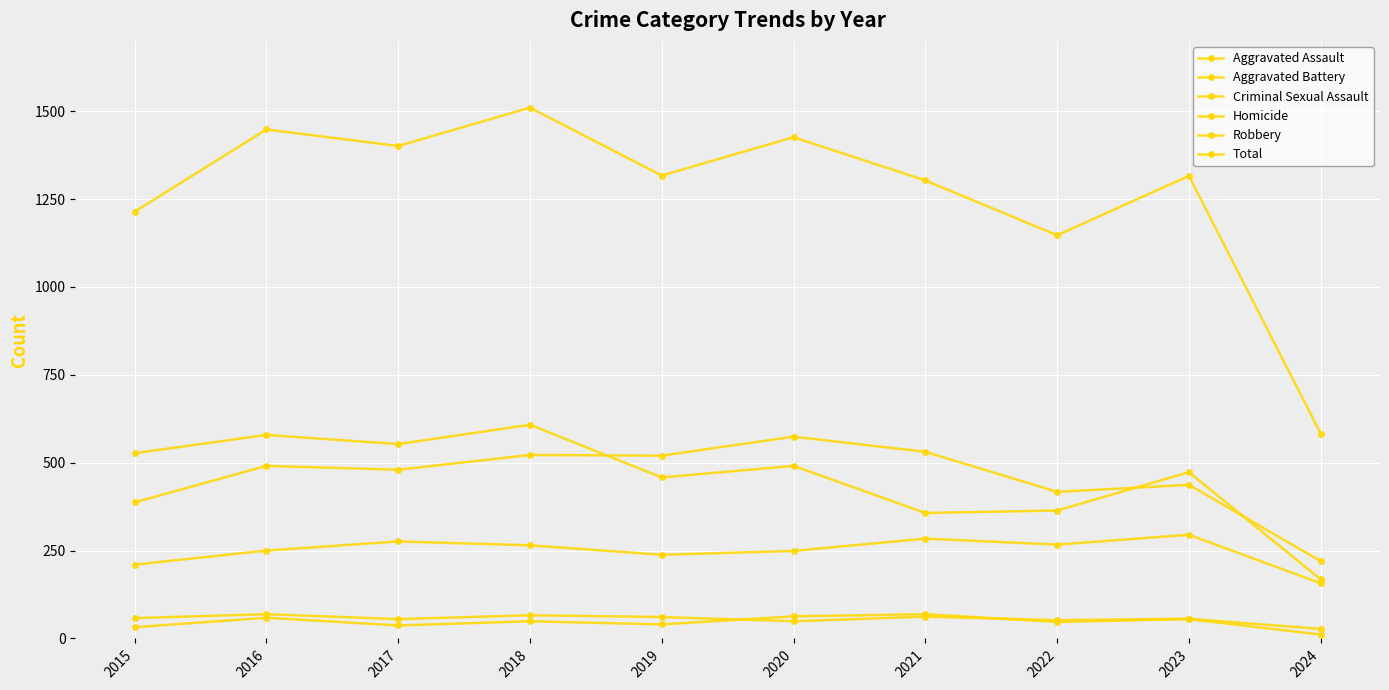

The value of Criminal Sexual Assault at 2016 is 69. True or false?

True